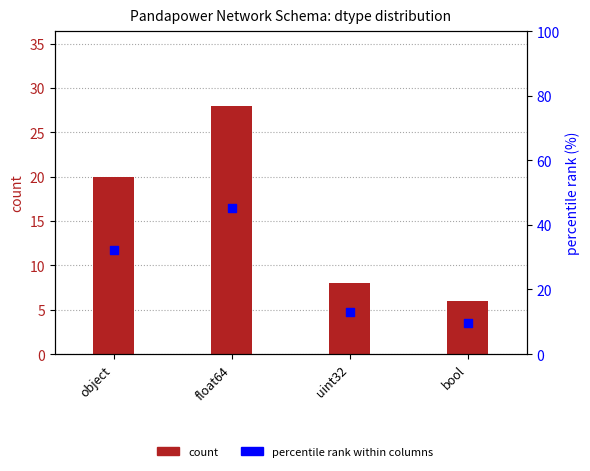

What are all the series names shown in the legend?

count, percentile rank within columns